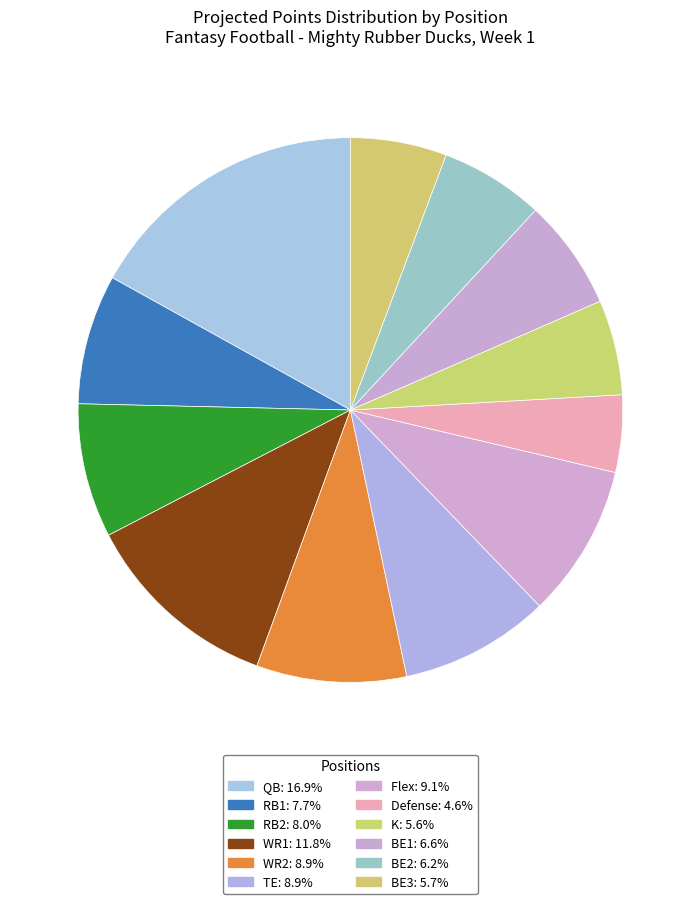

Count the number of slices in the pie.

12